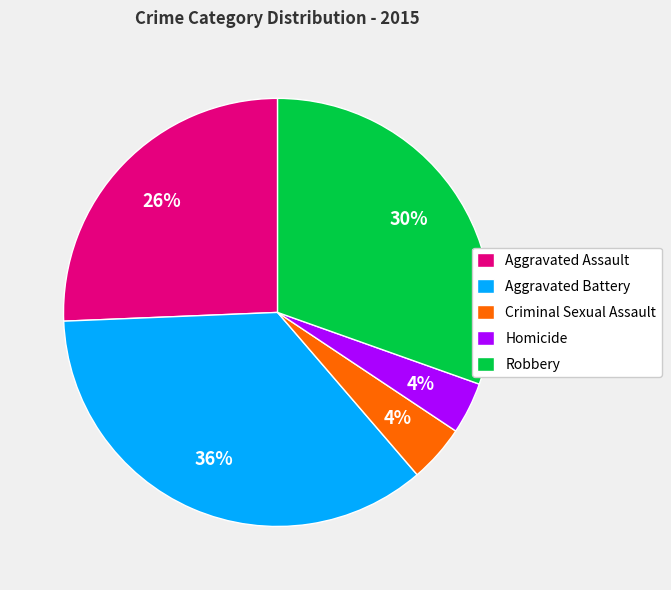

Does any single category account for the majority?

No